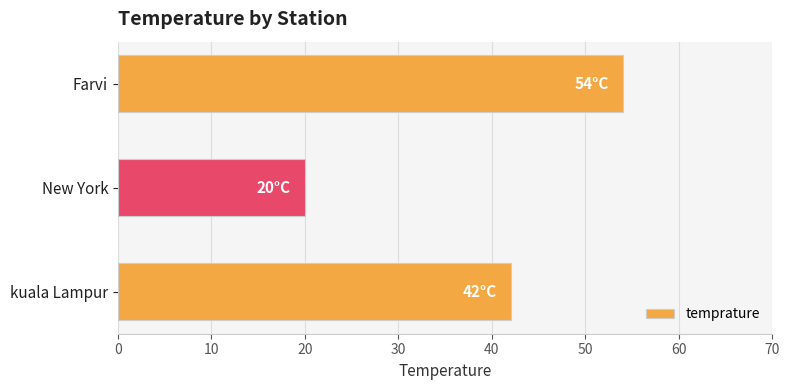

What is the difference between the maximum and second lowest values?

12